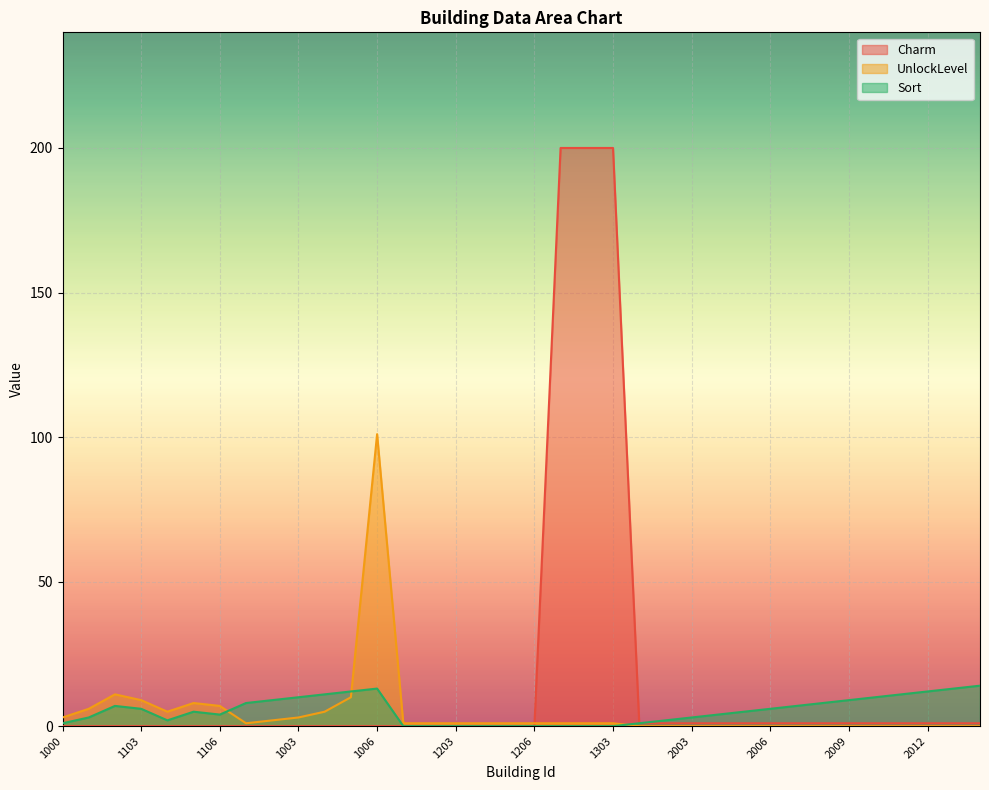

What position from the left is 1102?

3